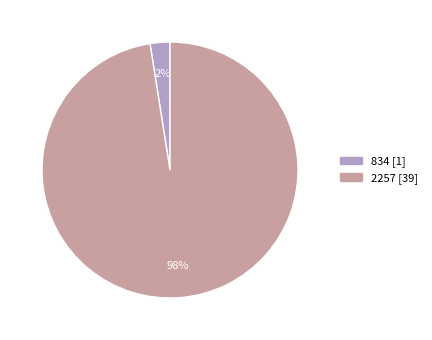

Which slice represents more than half of the pie?

2257